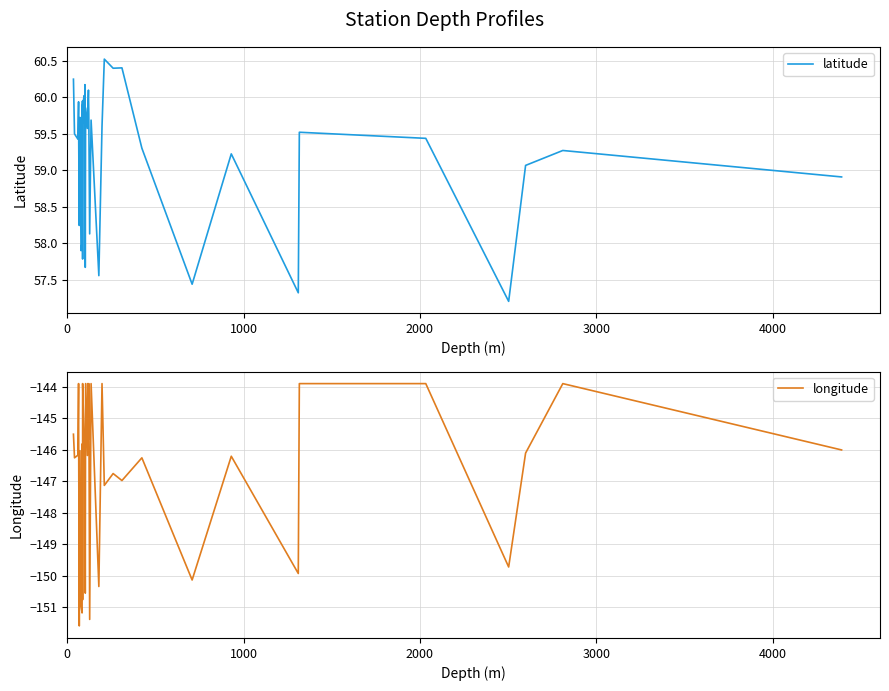

The latitude series shows 89.0 at 6. True or false?

False